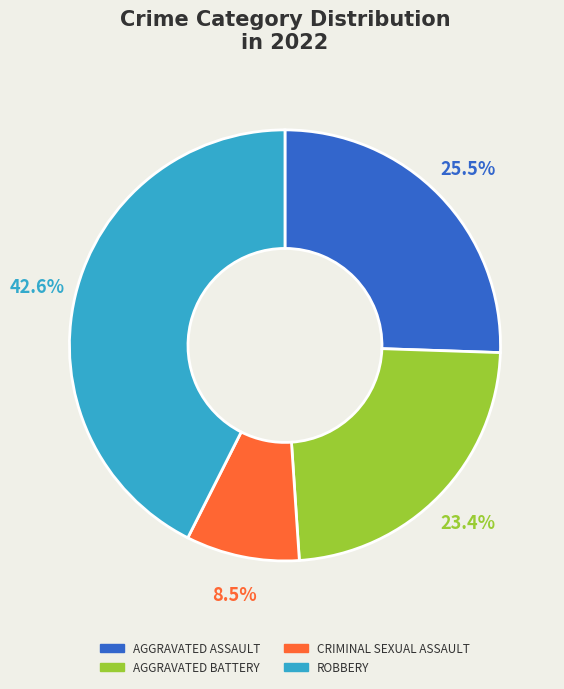

Is there any slice that represents more than half of the pie?

No